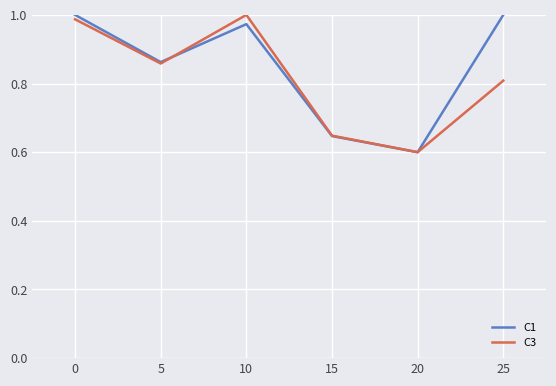

Between 5 and 15, which series saw the biggest shift?

C1